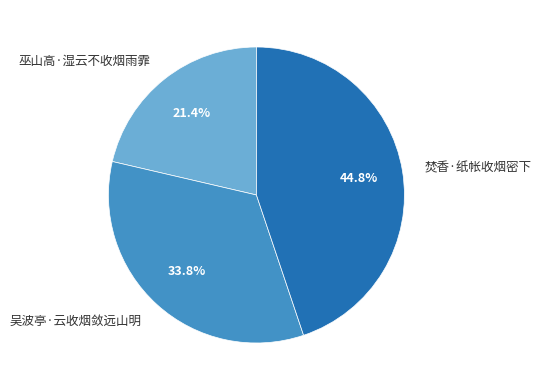

The 吴波亭·云收烟敛远山明 slice represents 41% of the pie. True or false?

False